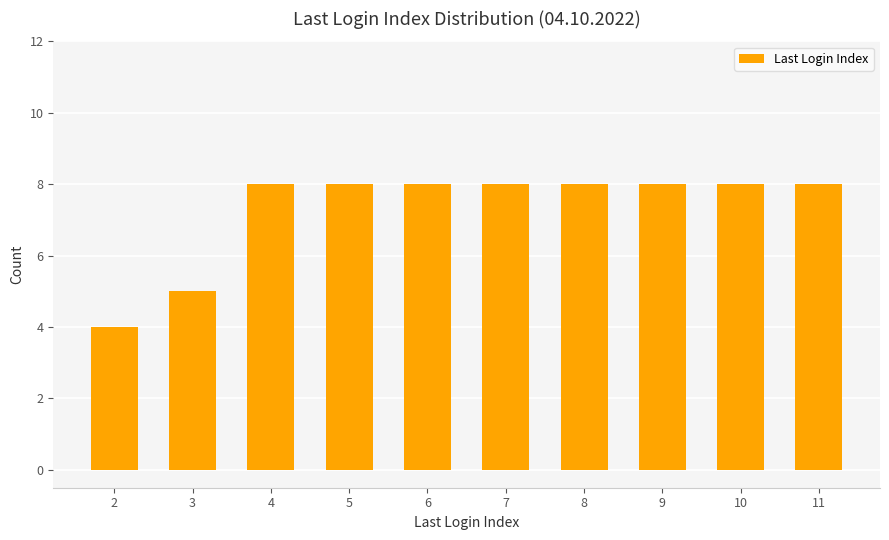

What is the smallest value displayed?

4